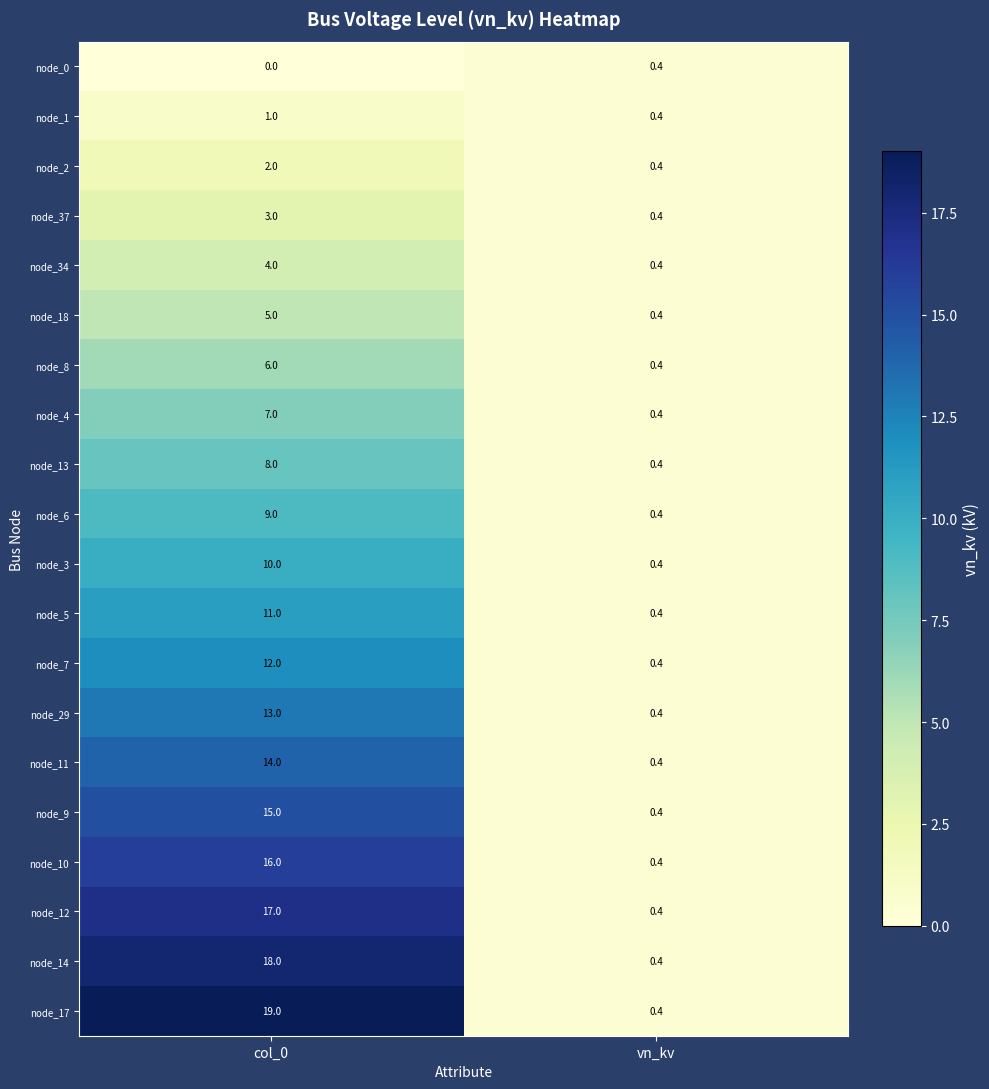

Which label corresponds to the largest value in the chart?

col_0